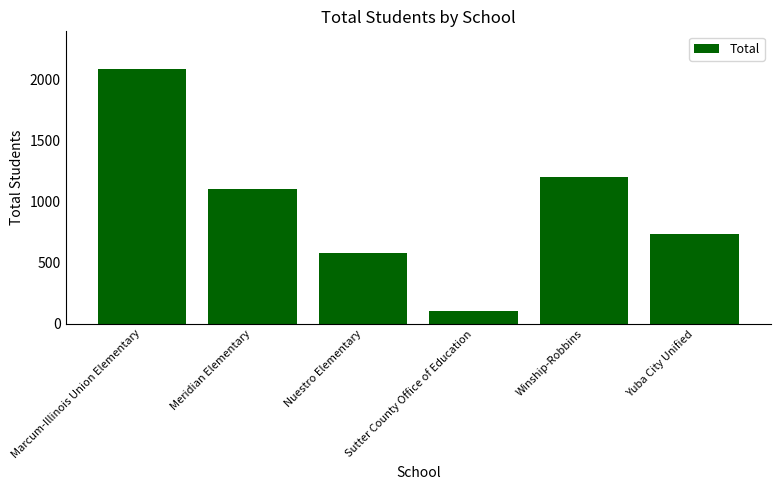

What position from the left is Sutter County Office of Education?

4